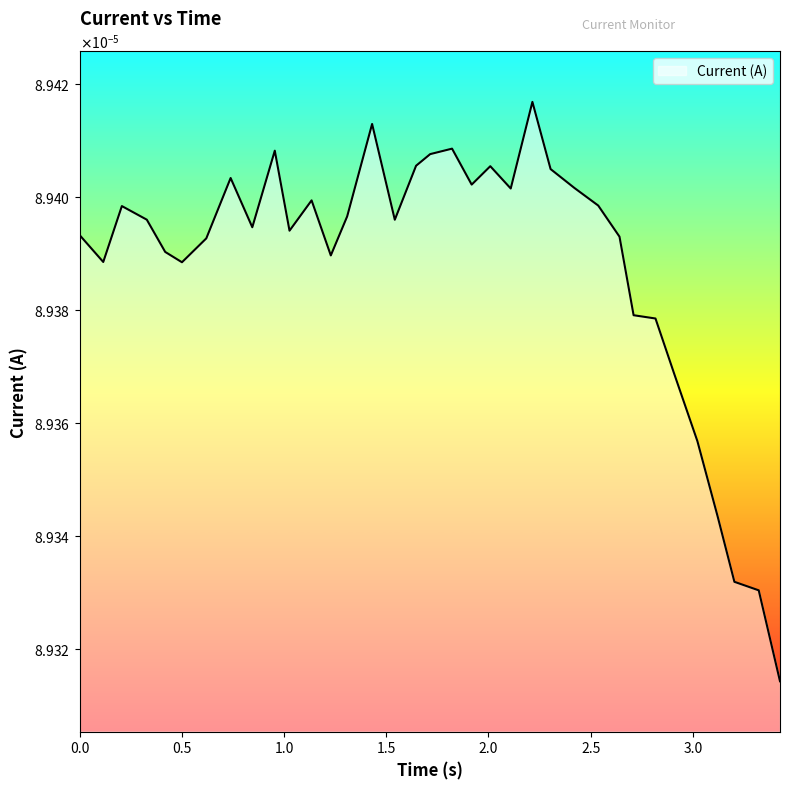

Is this an area chart (filled region under the line)?

Yes